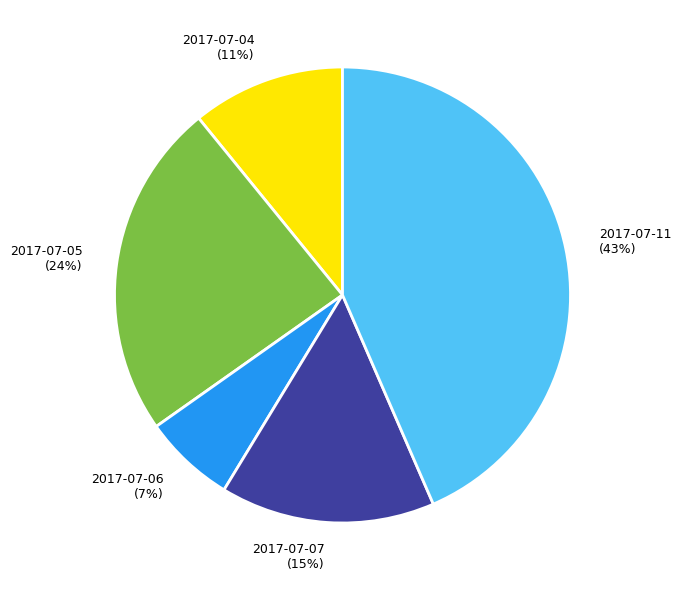

Is the sum of 2017-07-04 and 2017-07-06 greater than half?

No